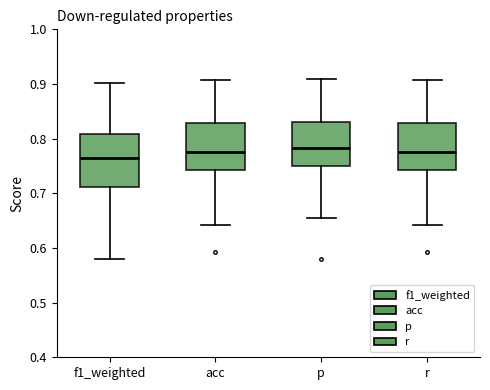

Where does the median line of the box for p sit on the y-axis? The values are not printed on the chart, so give them approximately, as read against the axis.

0.78